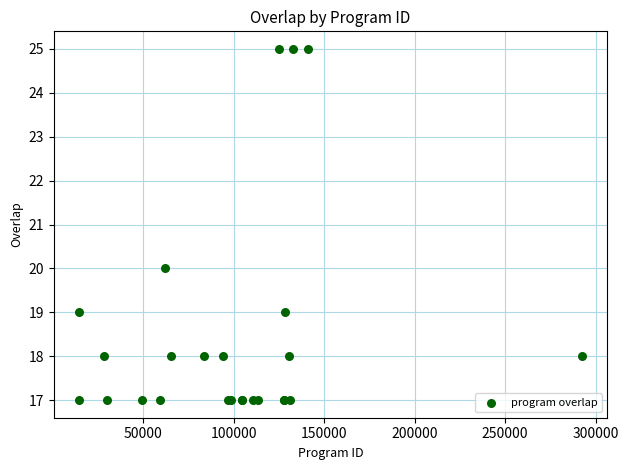

What Y value in the scatter plot is closest to 21?

20